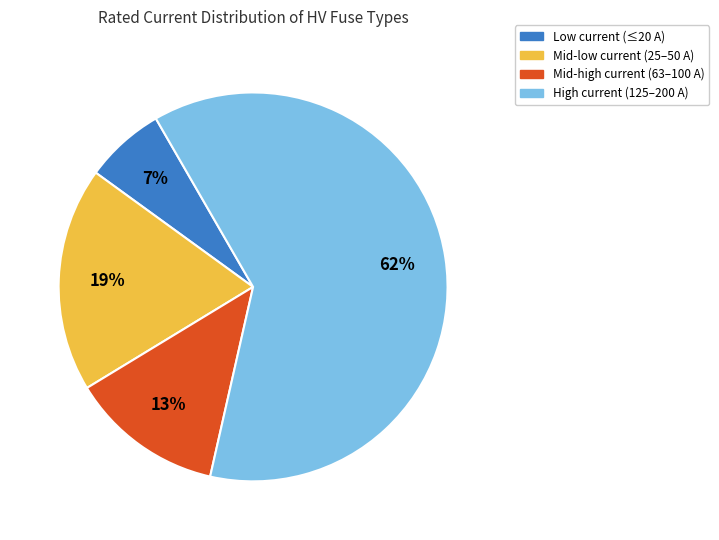

To the nearest percent, what is the average slice percentage?

25%